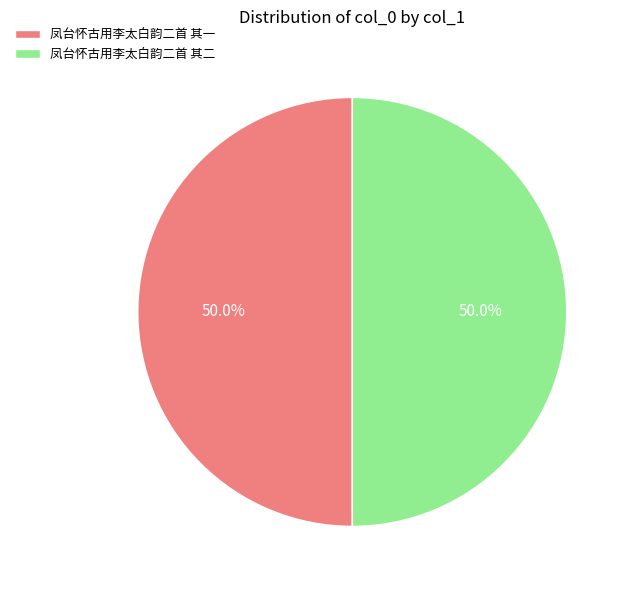

How much of the chart is everything except 凤台怀古用李太白韵二首 其一?

50.0%